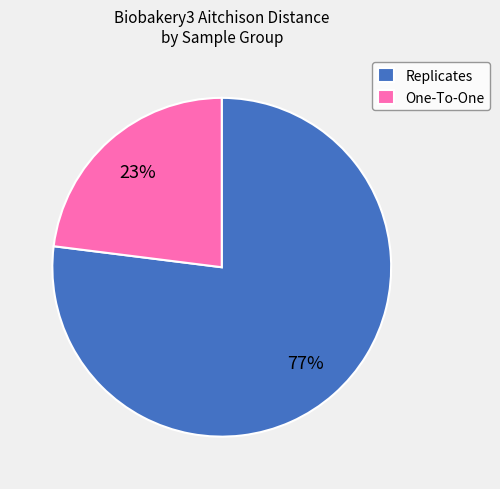

Which category accounts for the majority?

Replicates